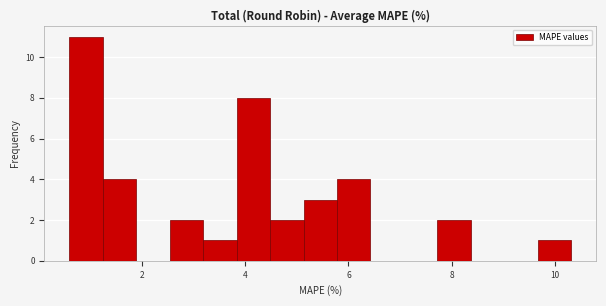

Around what value on the x-axis is the tallest bar? Give the approximate position of its centre, as read against the axis.

1.0